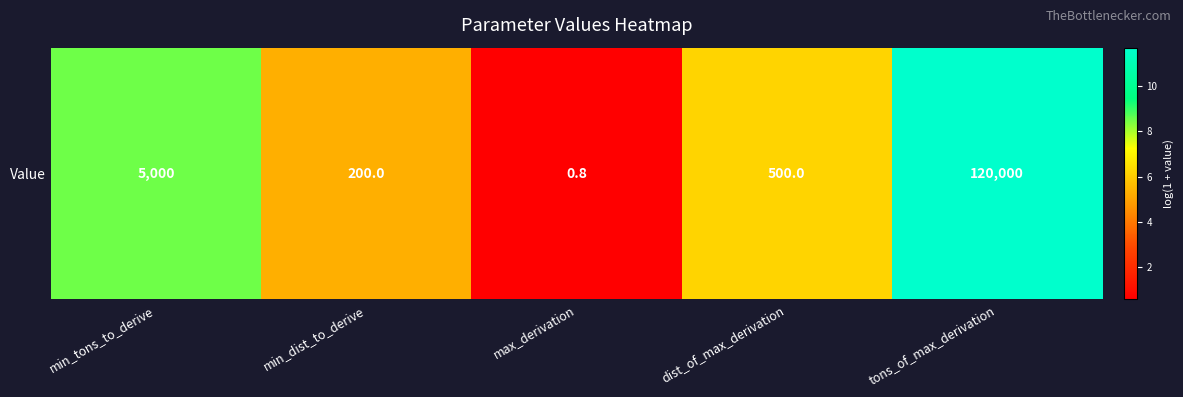

Rank the categories by value from highest to lowest.

tons_of_max_derivation, min_tons_to_derive, dist_of_max_derivation, min_dist_to_derive, max_derivation